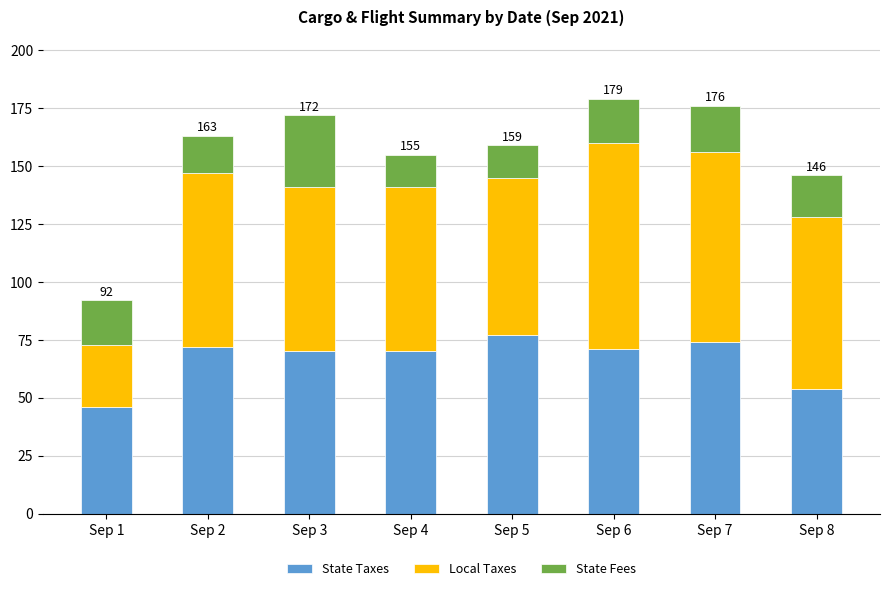

At which label does State Taxes reach its minimum?

Sep 1